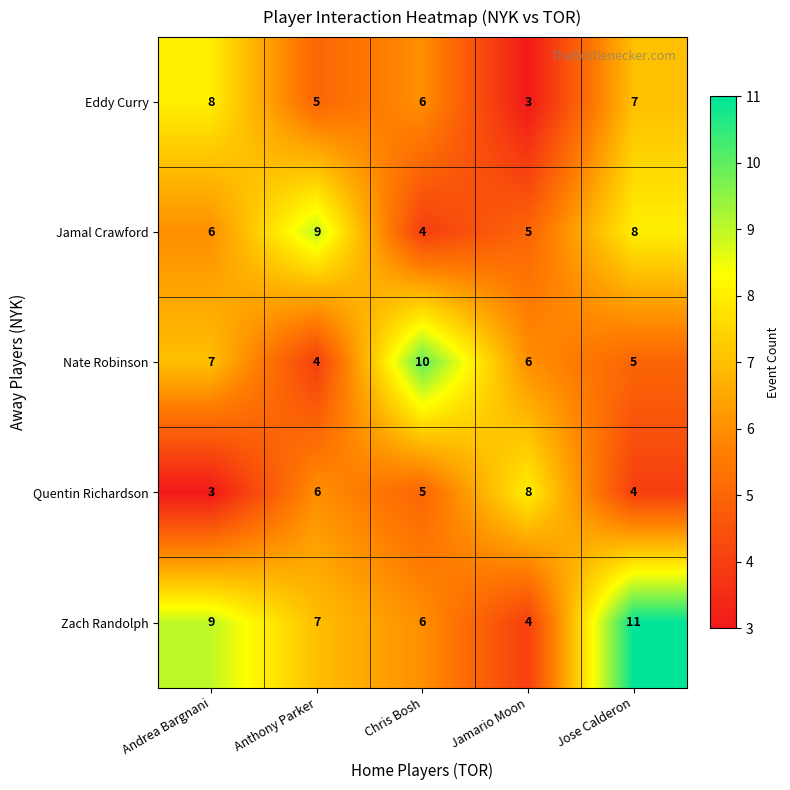

At which label is Jamal Crawford closest to 6?

Andrea Bargnani